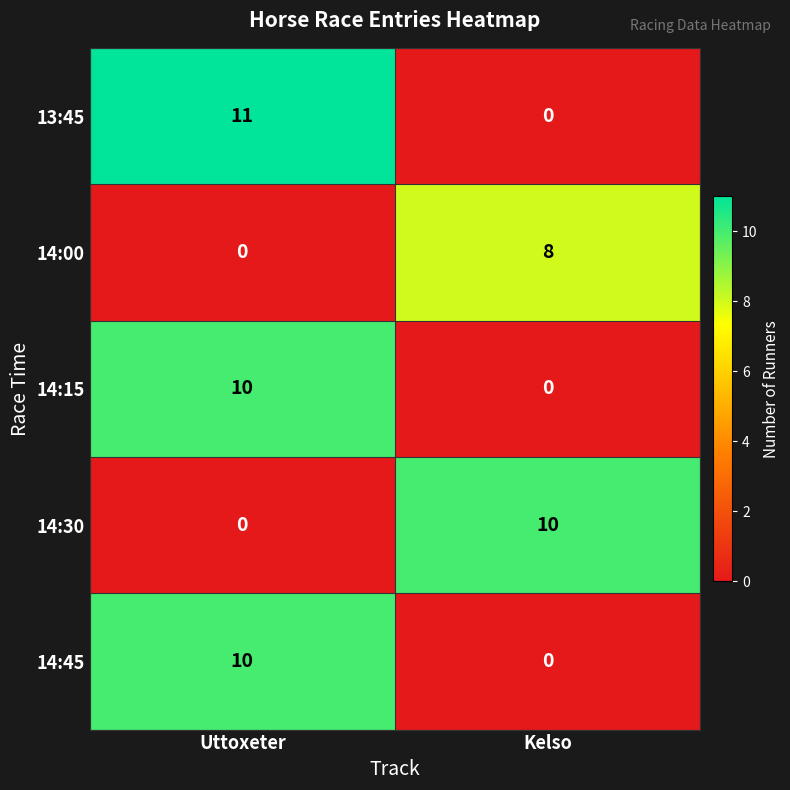

Where is 14:00 nearest to the value 4?

Uttoxeter